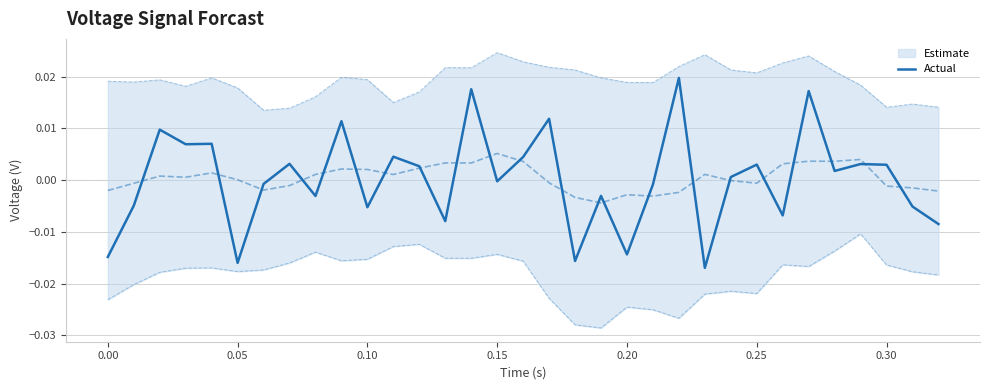

True or false: the data shows -0.0 at 0.10.

True